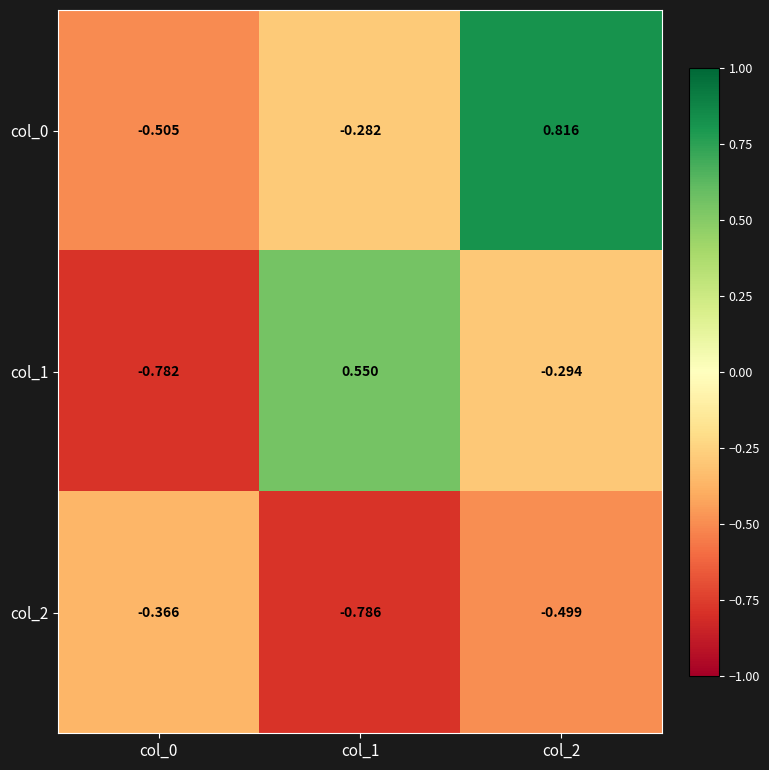

What is the total value across all series at col_1?

-0.5